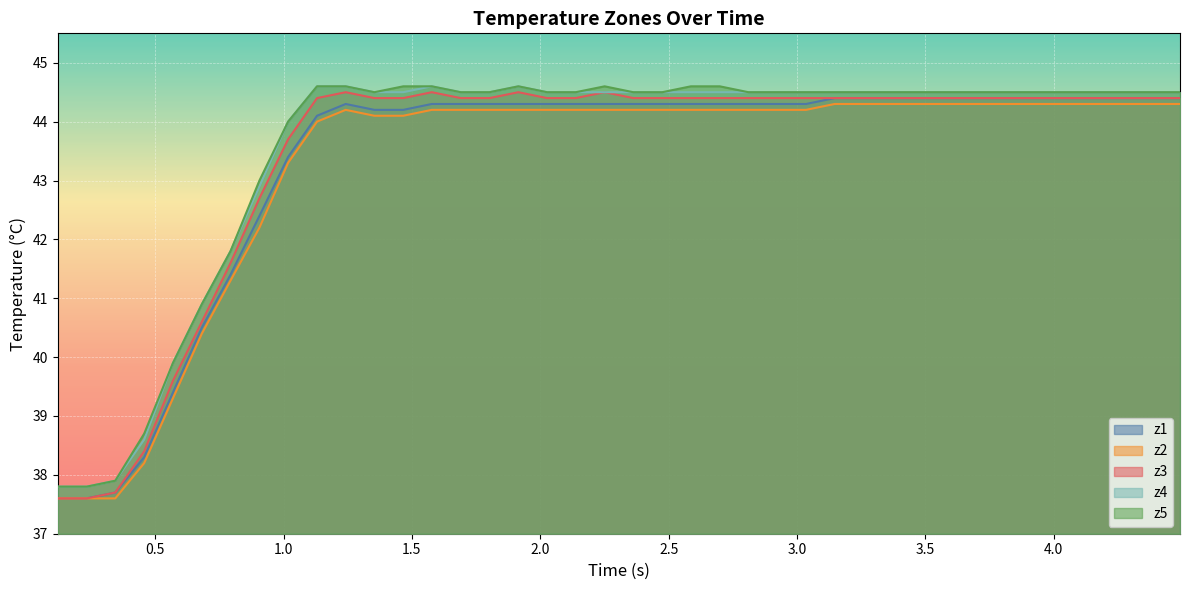

How many values in the z2 series are below 44?

9